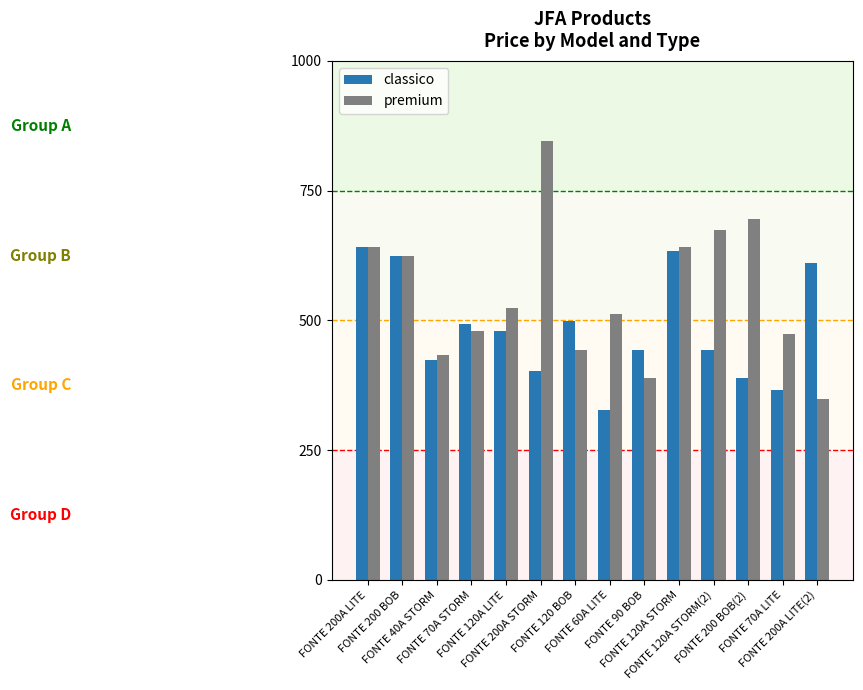

At which label does premium reach its minimum?

FONTE 200A LITE(2)